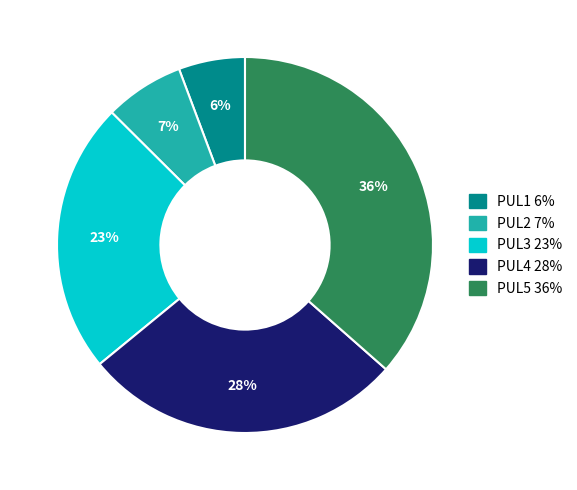

Rank the categories by value from lowest to highest.

PUL1, PUL2, PUL3, PUL4, PUL5